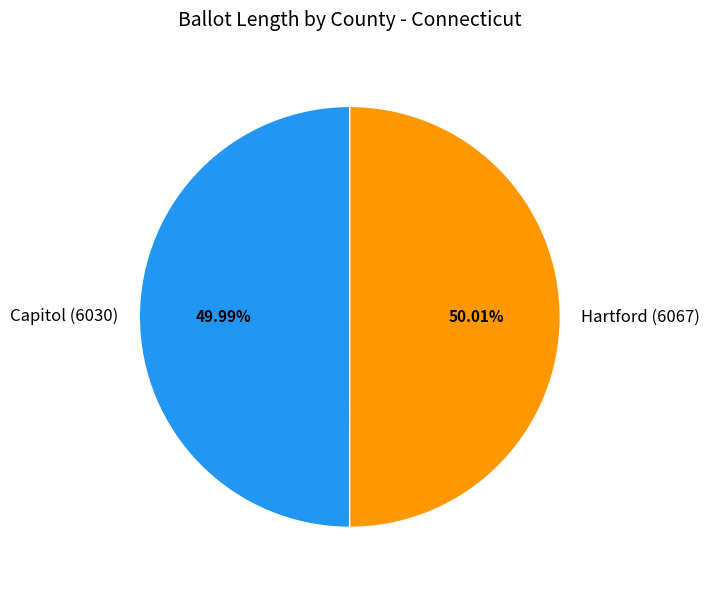

To the nearest percent, what is the average slice percentage?

50%